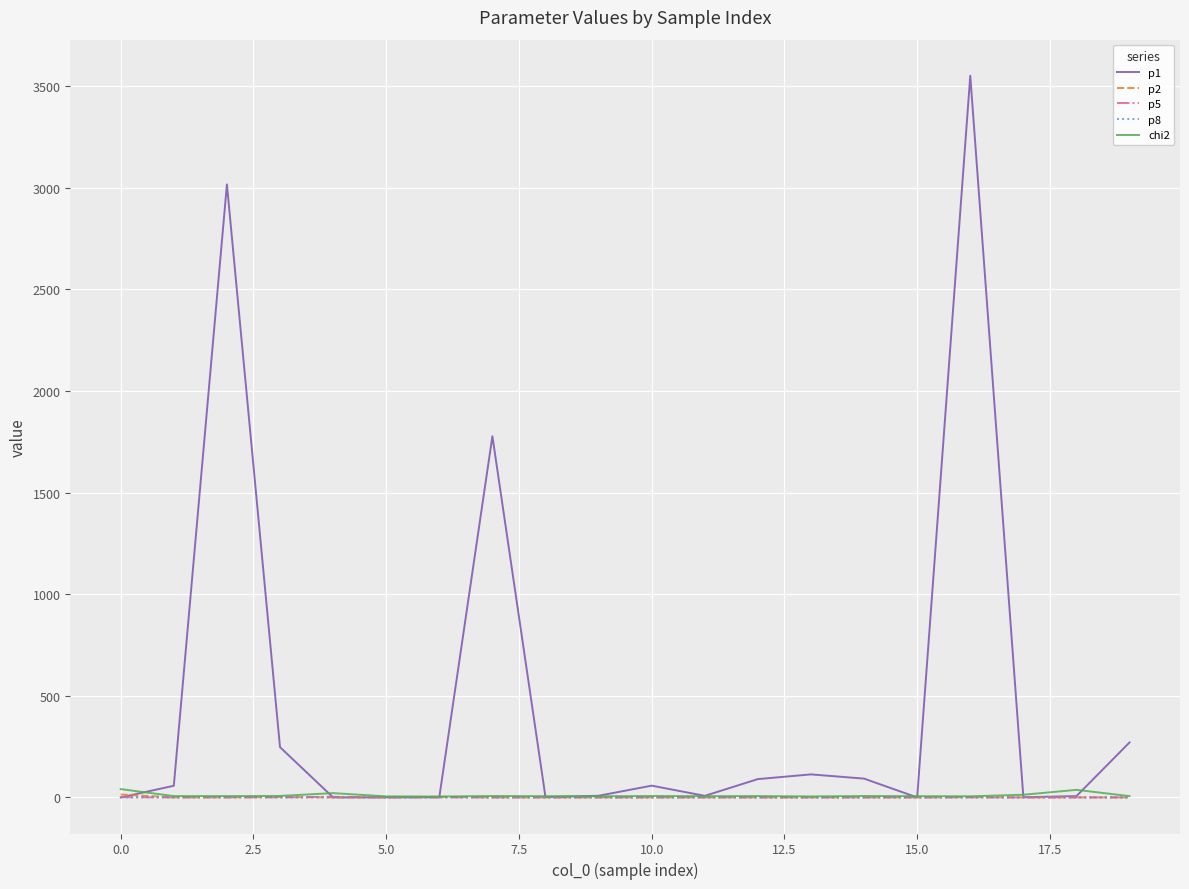

What is the greatest value displayed?

3550.7